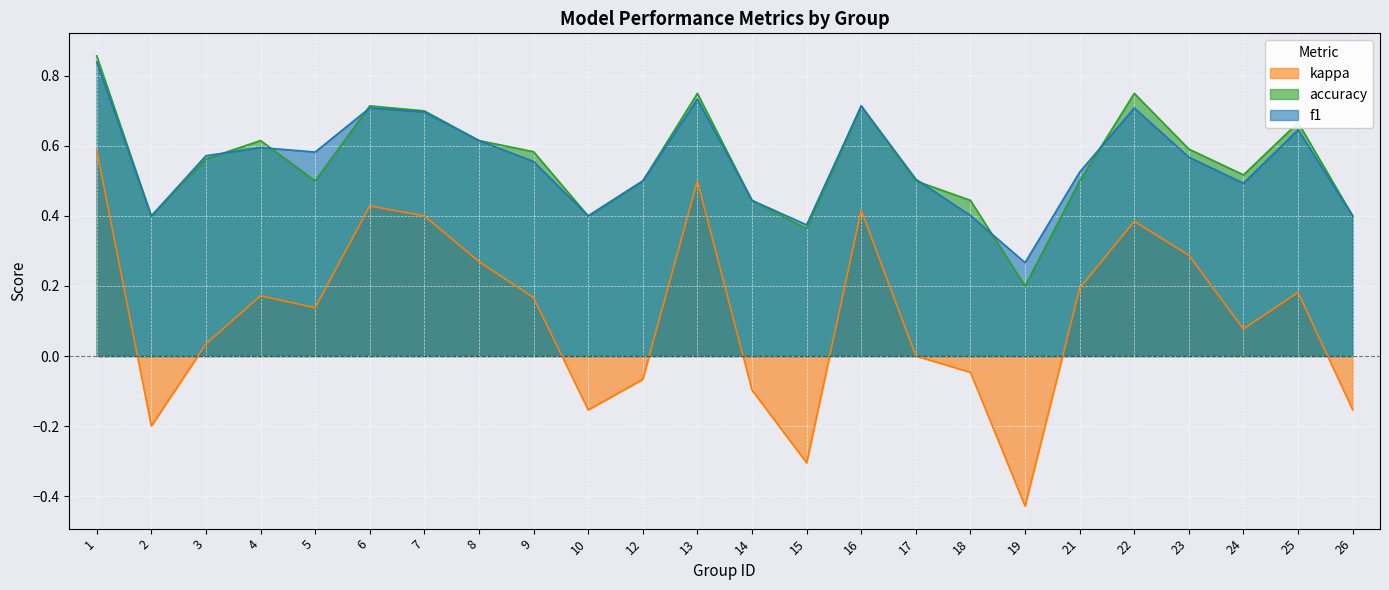

What is the sum of all kappa values?

2.8